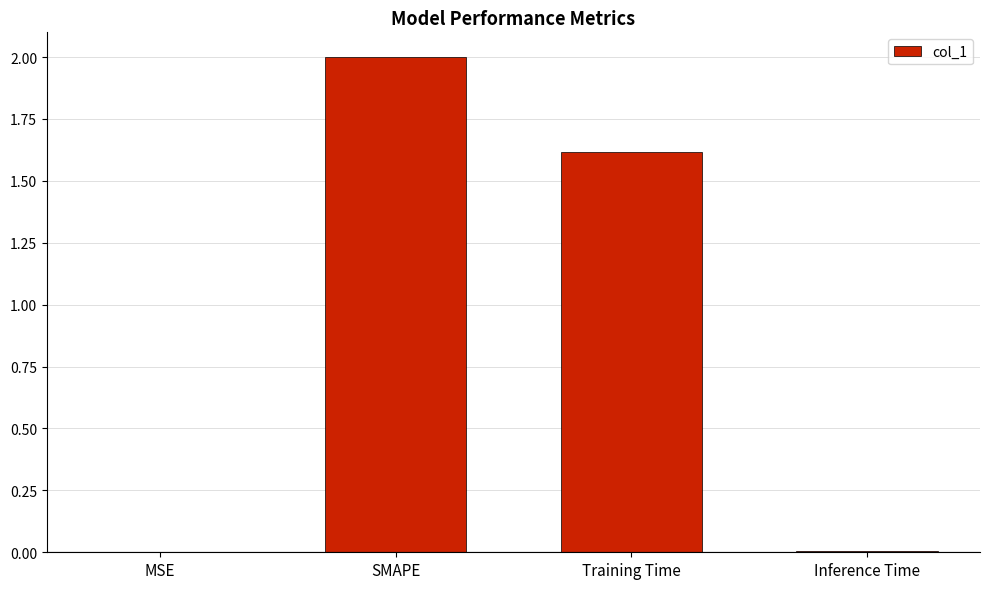

Approximately how many times larger is the value at Training Time compared to SMAPE?

0.8